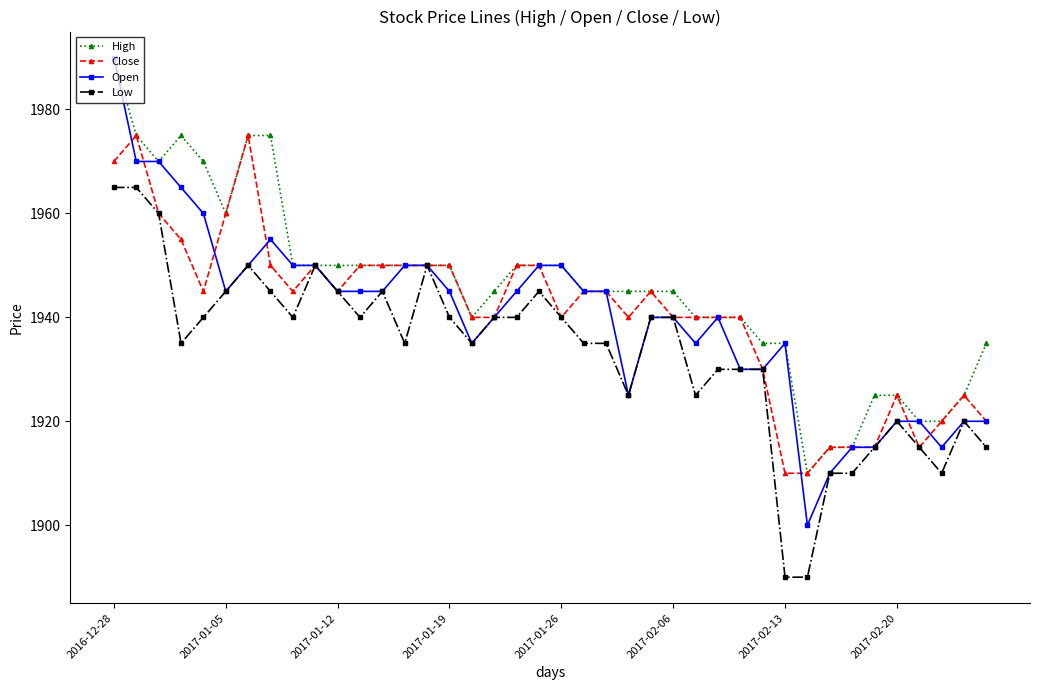

True or false: Low has more than 2 interior local peaks.

True